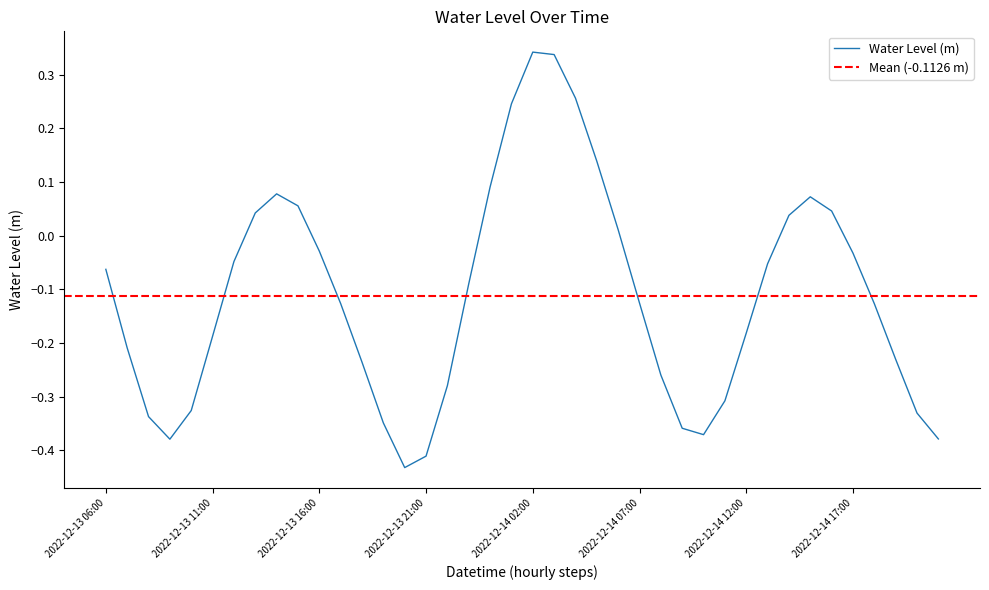

Which label corresponds to the smallest value in the chart?

2022-12-13 20:00